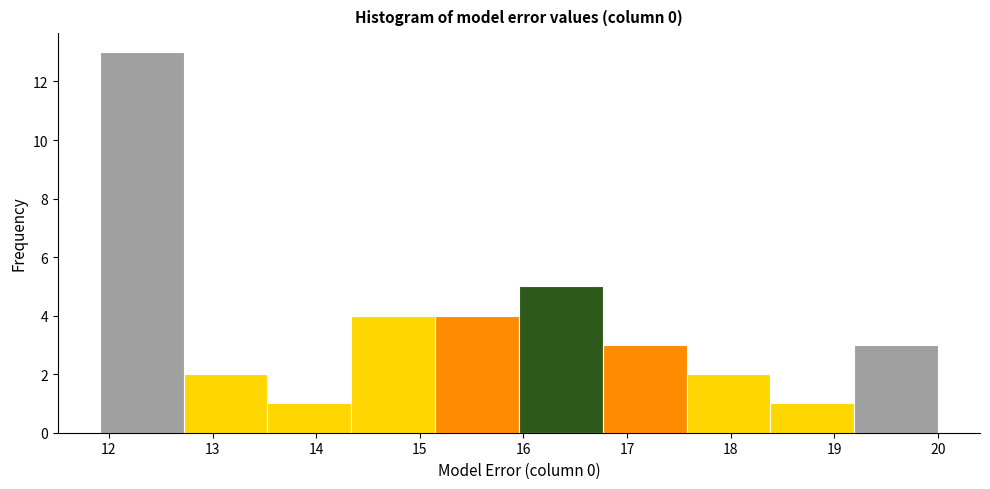

Reading left to right, transcribe this chart: for each bar, give the range it covers on the x-axis and its height. Neither the bar edges nor the heights are printed on the chart, so give them approximately, as read against the axes.

11.9 to 12.7: 13
12.7 to 13.5: 2
13.5 to 14.3: 1
14.3 to 15.1: 4
15.1 to 16.0: 4
16.0 to 16.8: 5
16.8 to 17.6: 3
17.6 to 18.4: 2
18.4 to 19.2: 1
19.2 to 20.0: 3